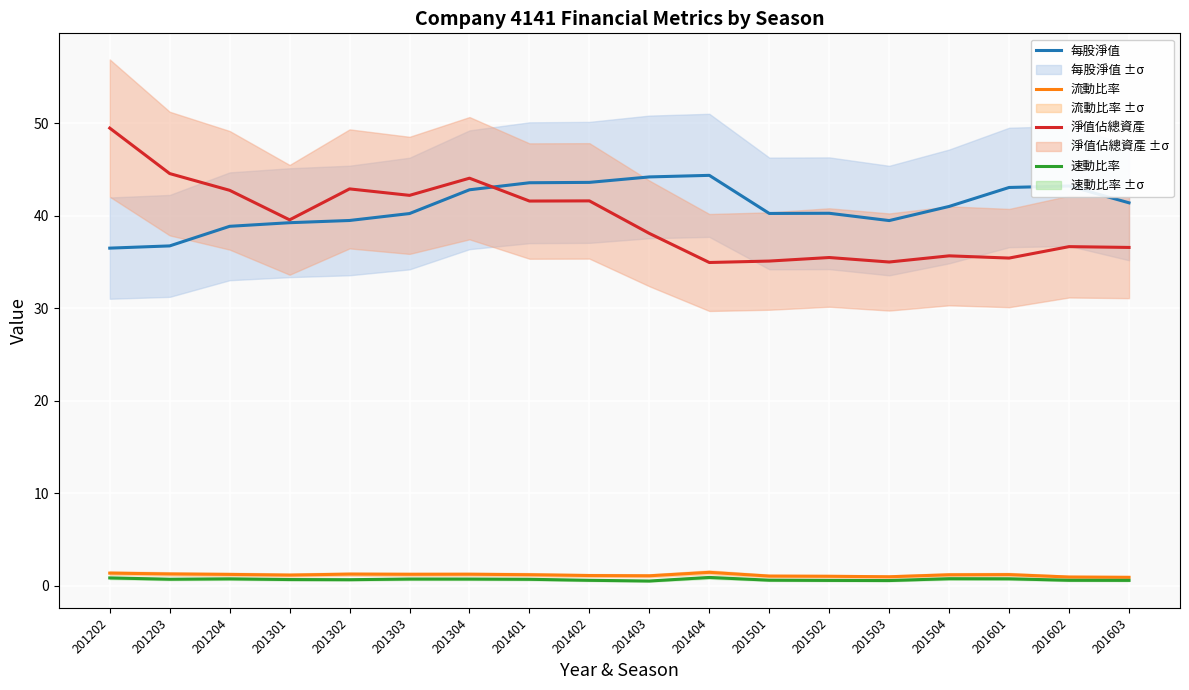

Reading left to right, list all the values displayed in this chart.

每股淨值: 201202=36.5	201203=36.7	201204=38.9	201301=39.2	201302=39.5	201303=40.2	201304=42.8	201401=43.6	201402=43.6	201403=44.2	201404=44.4	201501=40.2	201502=40.3	201503=39.5	201504=41.0	201601=43.1	201602=43.2	201603=41.4
流動比率: 201202=1.4	201203=1.3	201204=1.2	201301=1.1	201302=1.3	201303=1.2	201304=1.2	201401=1.2	201402=1.1	201403=1.1	201404=1.4	201501=1.0	201502=1.0	201503=1.0	201504=1.2	201601=1.2	201602=0.9	201603=0.9
淨值佔總資產: 201202=49.5	201203=44.6	201204=42.8	201301=39.6	201302=42.9	201303=42.2	201304=44.1	201401=41.6	201402=41.6	201403=38.1	201404=34.9	201501=35.1	201502=35.5	201503=35.0	201504=35.7	201601=35.4	201602=36.7	201603=36.6
速動比率: 201202=0.8	201203=0.7	201204=0.7	201301=0.7	201302=0.6	201303=0.7	201304=0.7	201401=0.7	201402=0.6	201403=0.5	201404=0.9	201501=0.6	201502=0.6	201503=0.6	201504=0.8	201601=0.7	201602=0.6	201603=0.6